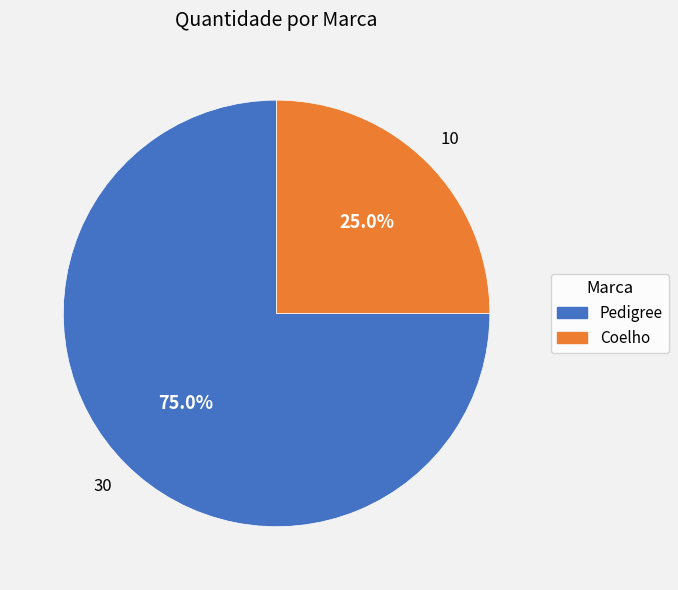

How many segments does this pie chart have?

2